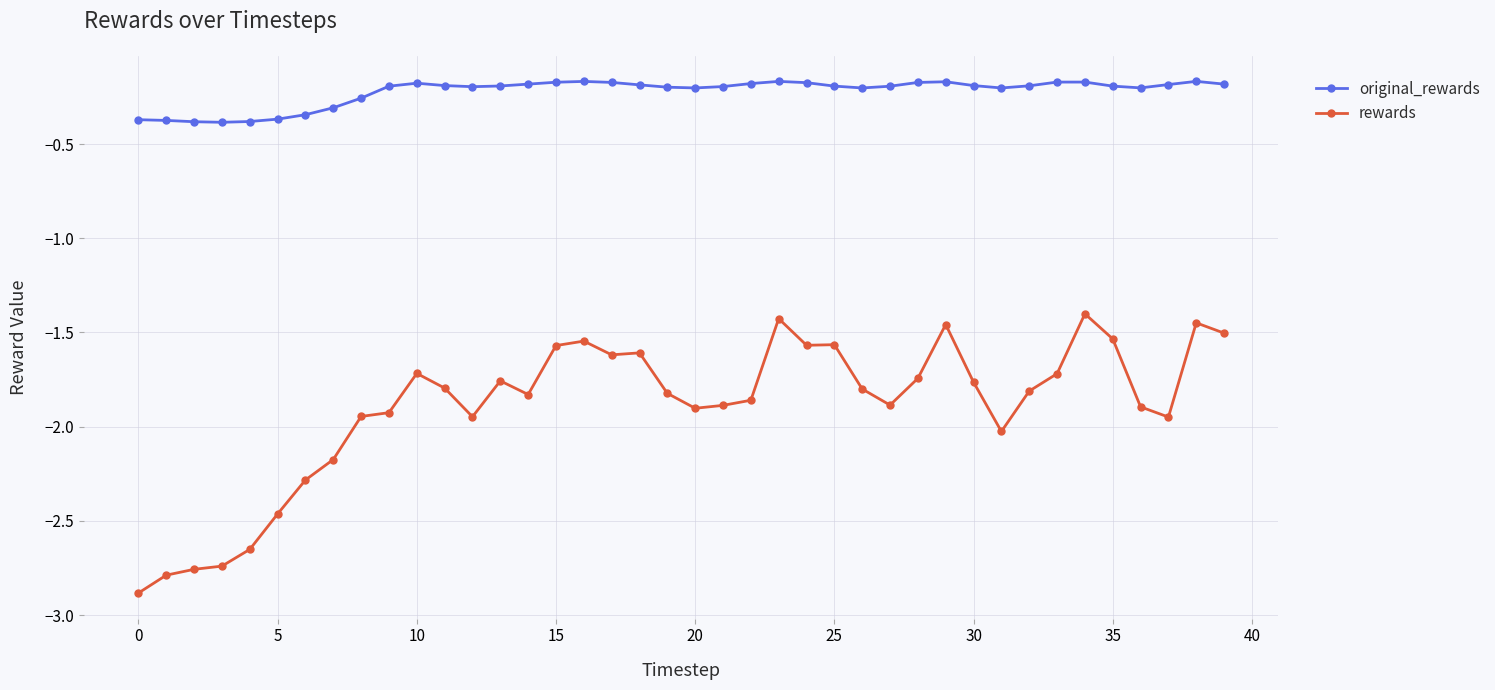

What is the difference between the maximum and minimum values in the rewards series?

1.5